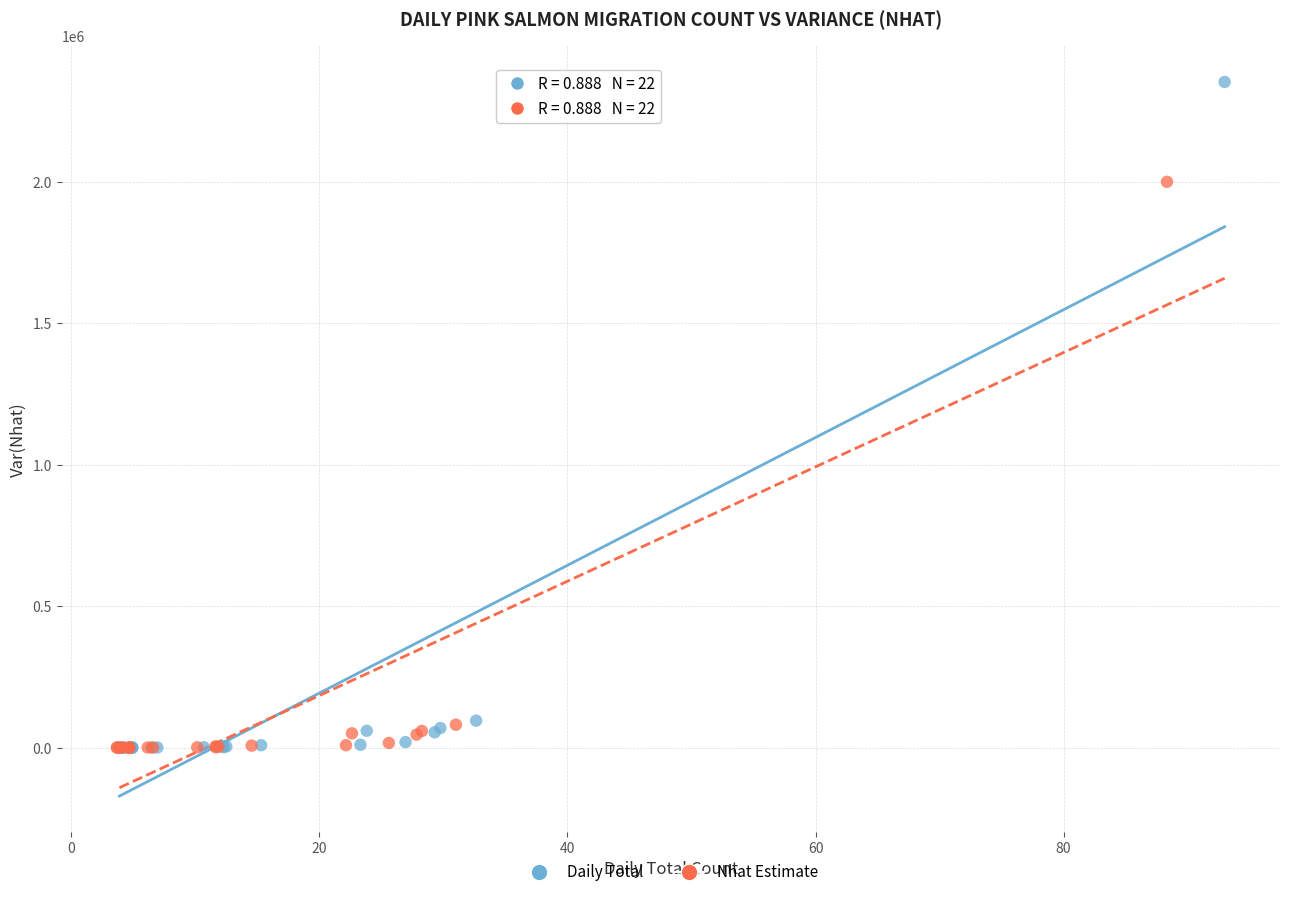

Which series reaches the maximum Y coordinate?

Daily Total